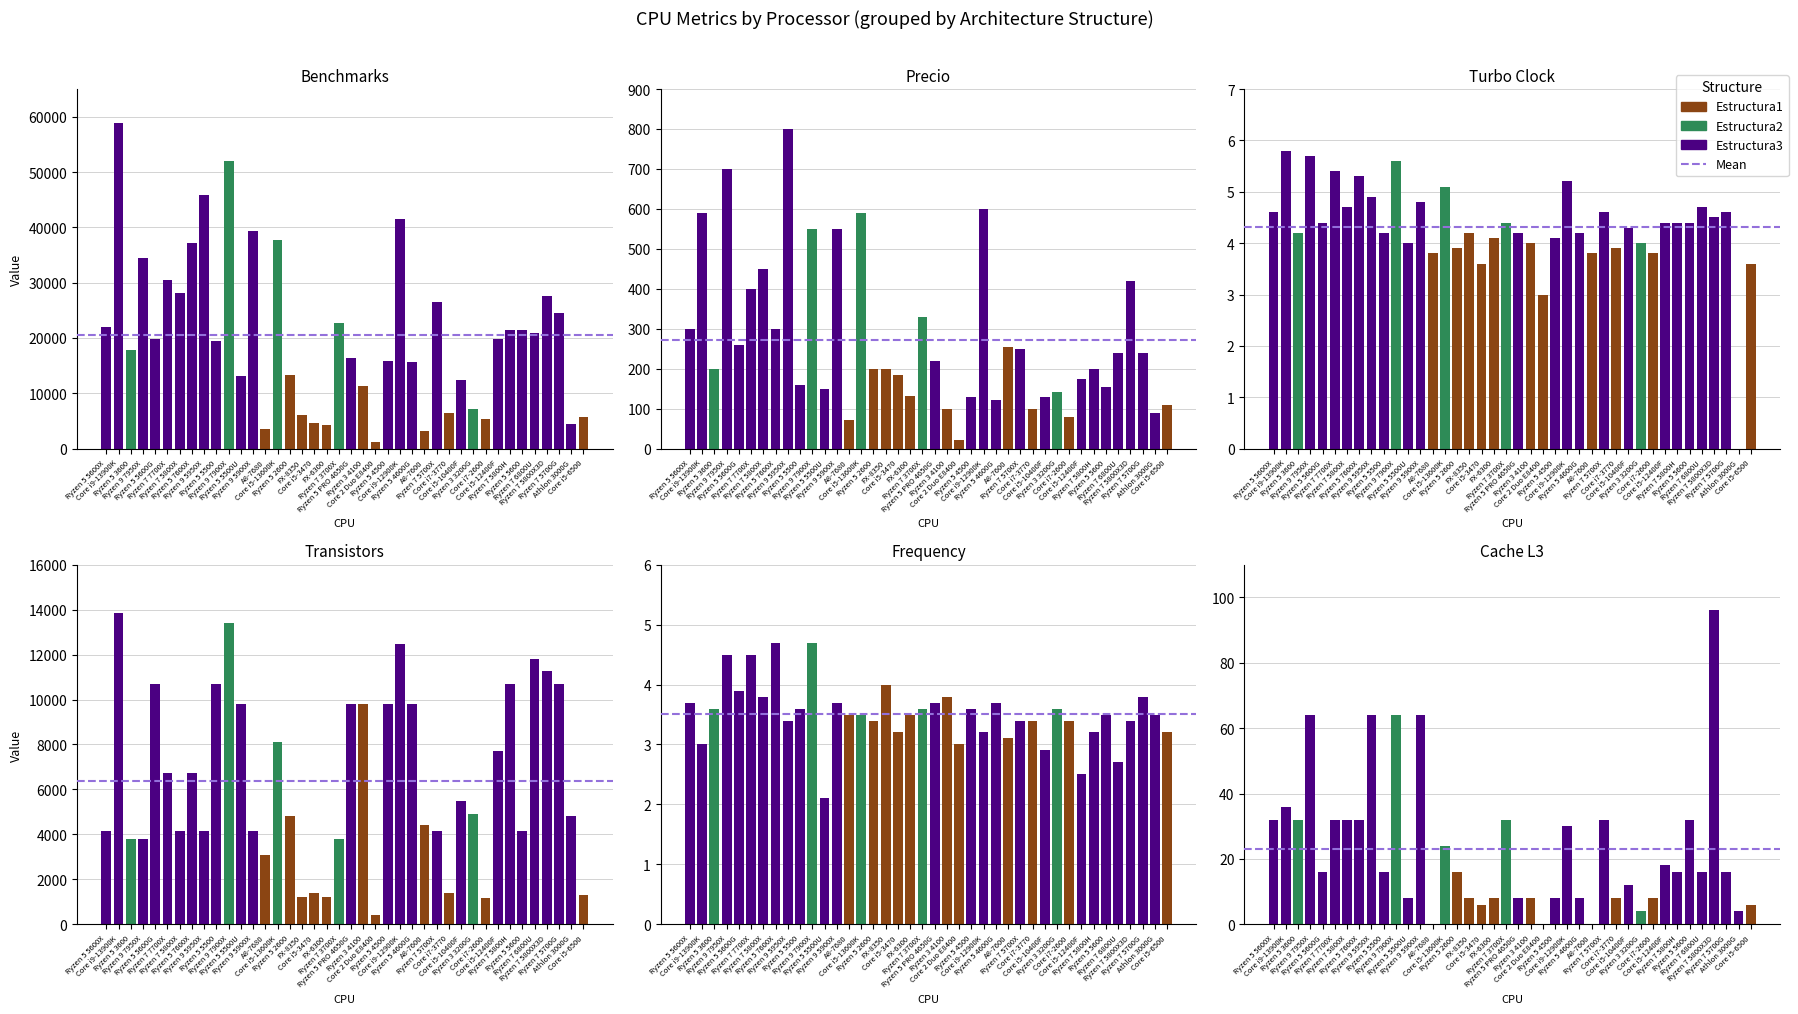

At which category is the sum across all series the highest?

Core i9-13900K